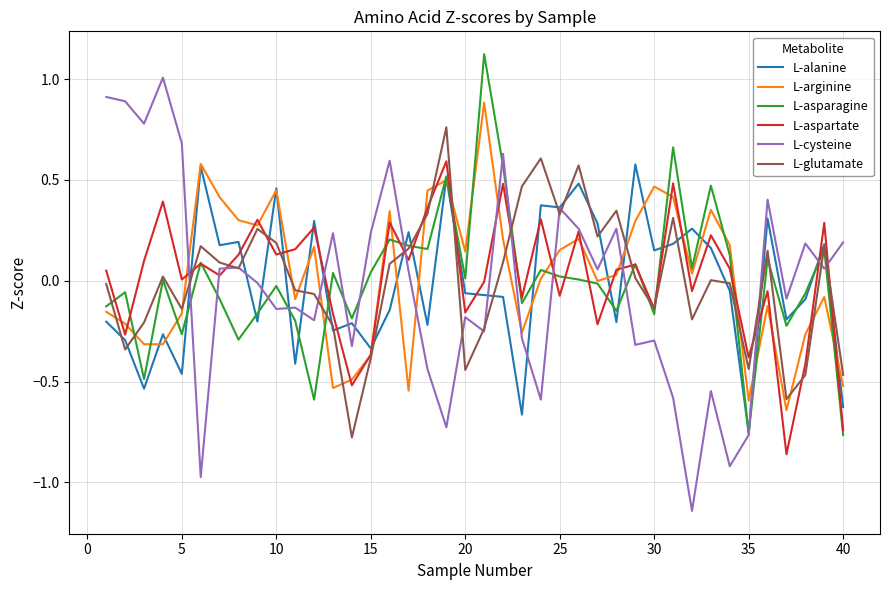

What is the greatest value displayed?

1.1